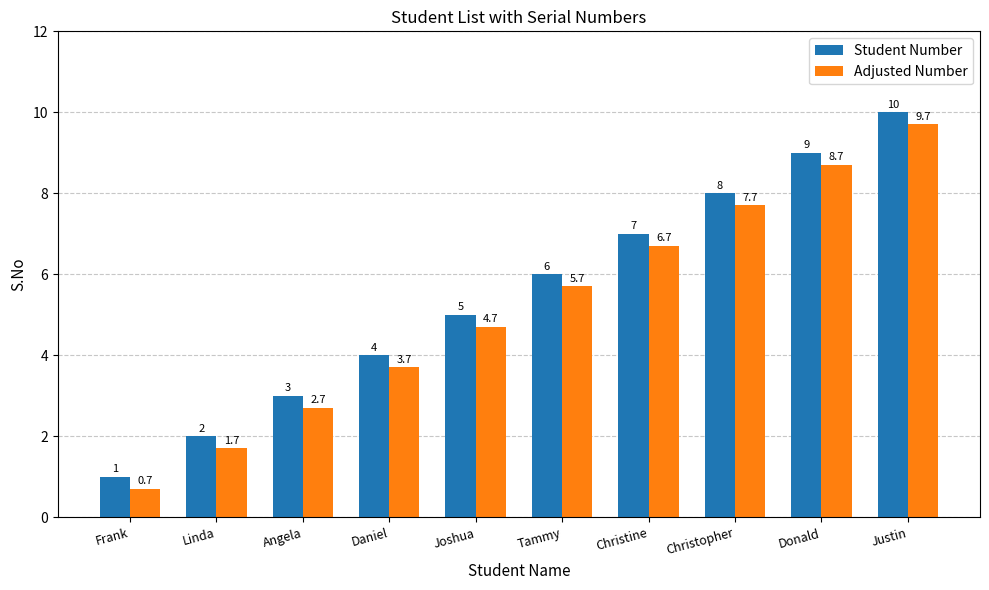

At which category is the sum across all series the highest?

Justin